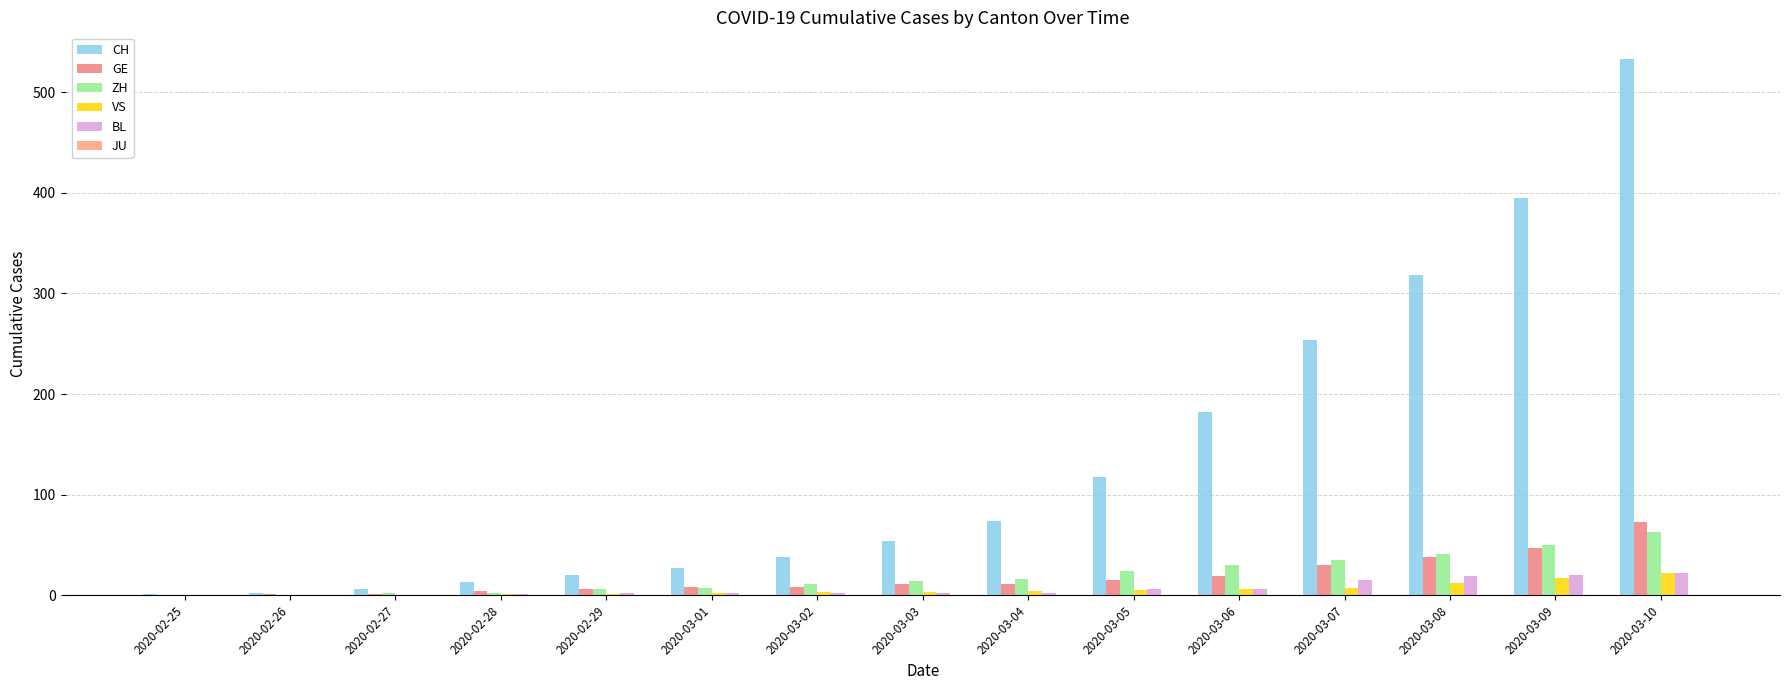

How many data points does each series have?

15